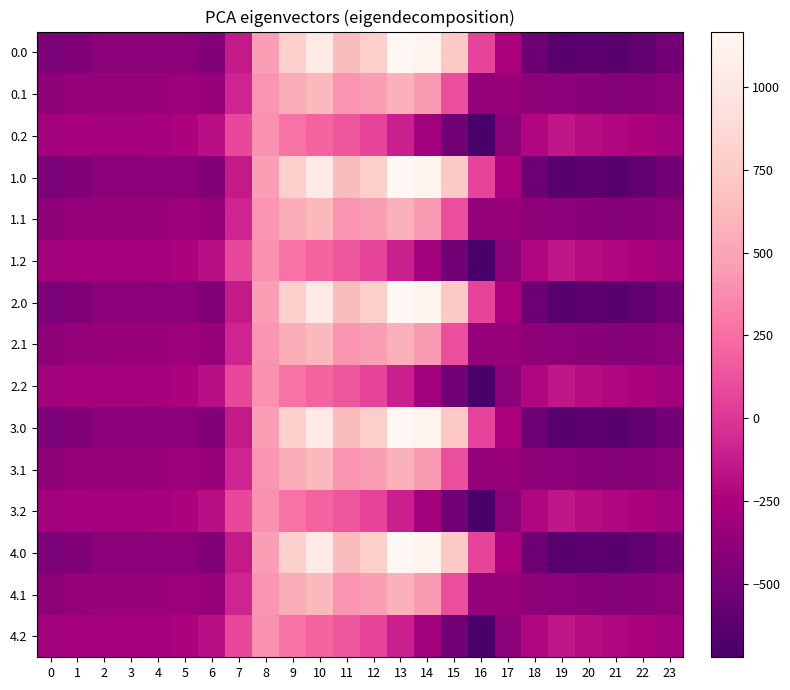

List the series in order of their peak value, lowest first.

0.2, 1.2, 2.2, 3.2, 4.2, 0.1, 1.1, 2.1, 3.1, 4.1, 0.0, 1.0, 2.0, 3.0, 4.0